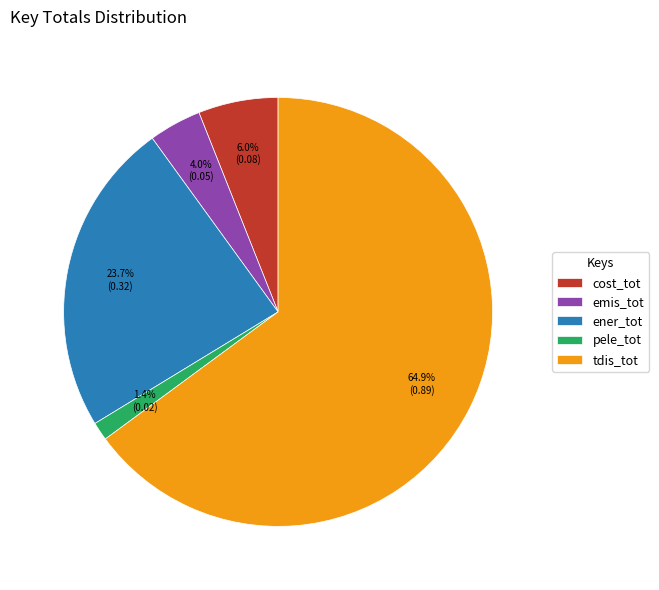

True or false: tdis_tot accounts for 71% of the total.

False